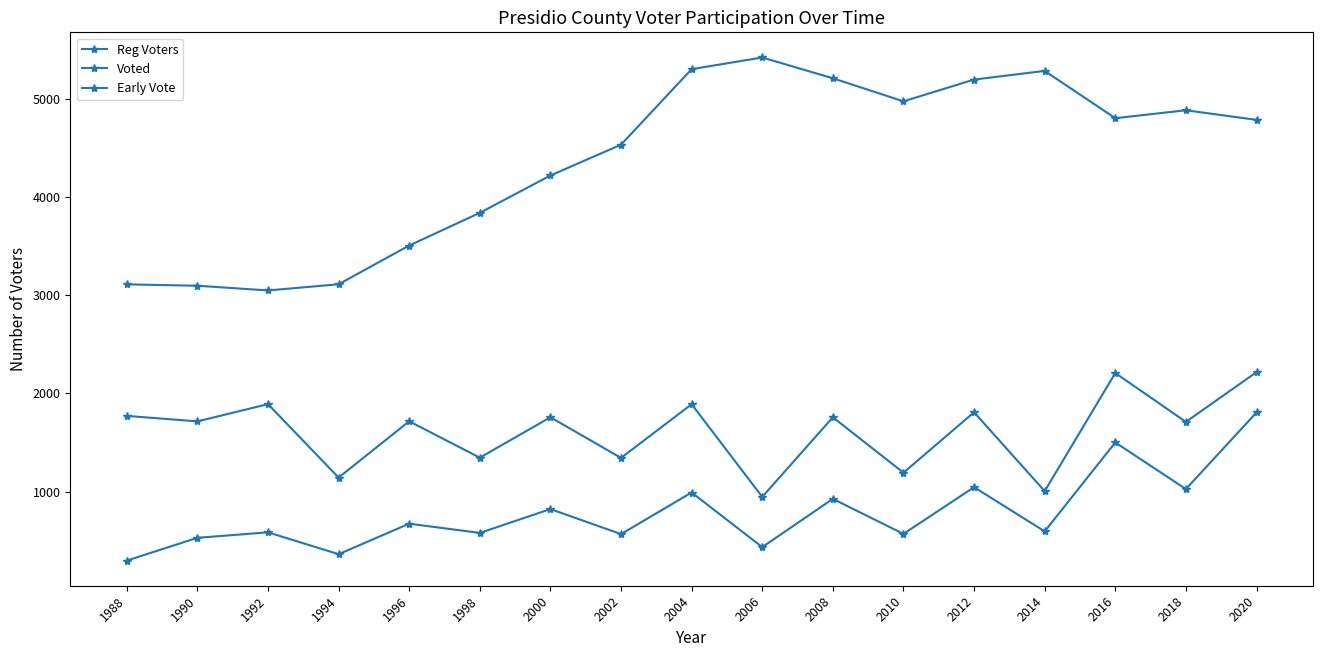

True or false: Reg Voters and Early Vote intersect in this chart.

False